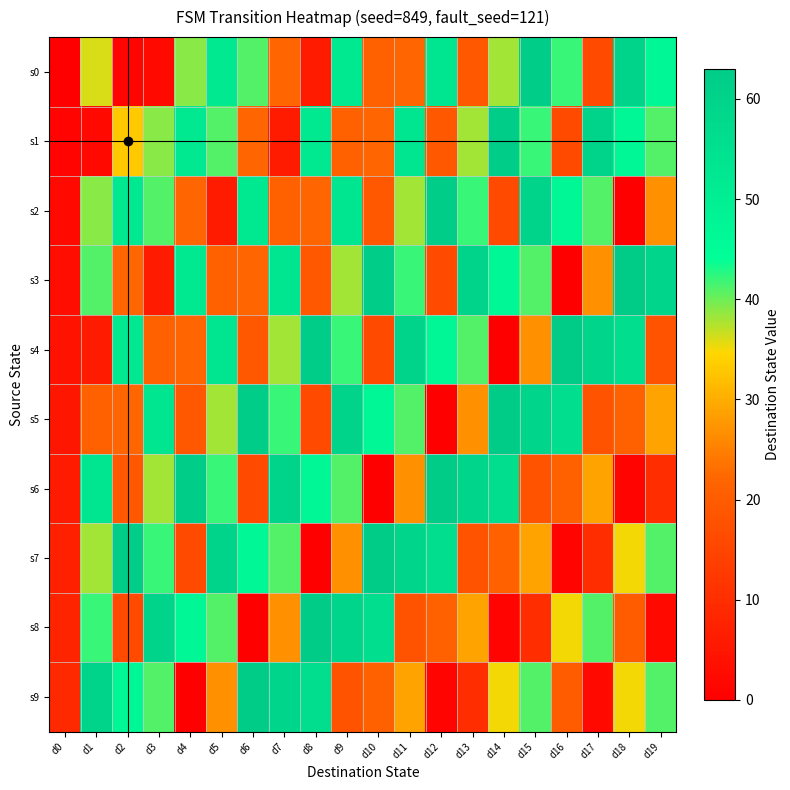

What is the total value across all series at d5?

381